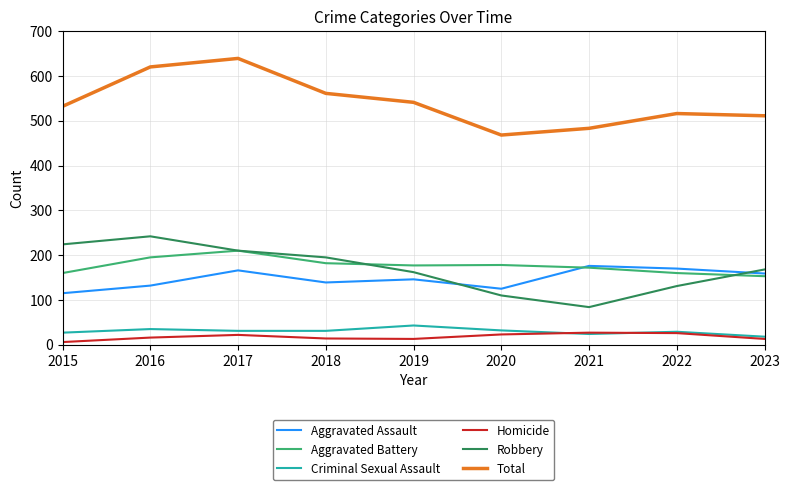

What is the spread (max minus min) of values at 2021?

459